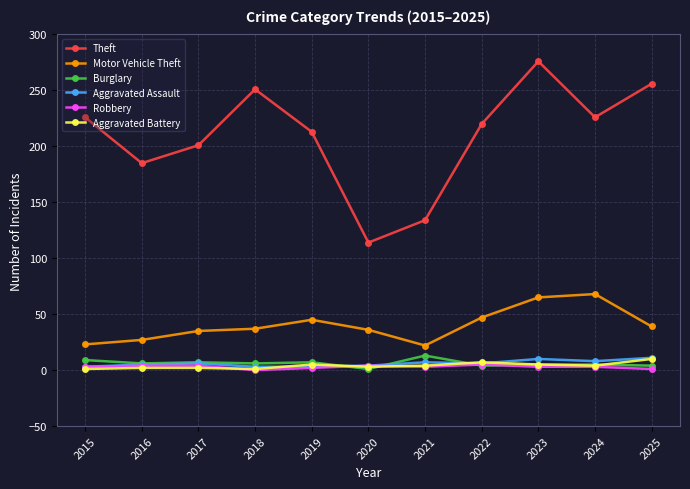

How many times do Aggravated Battery and Robbery cross each other?

3